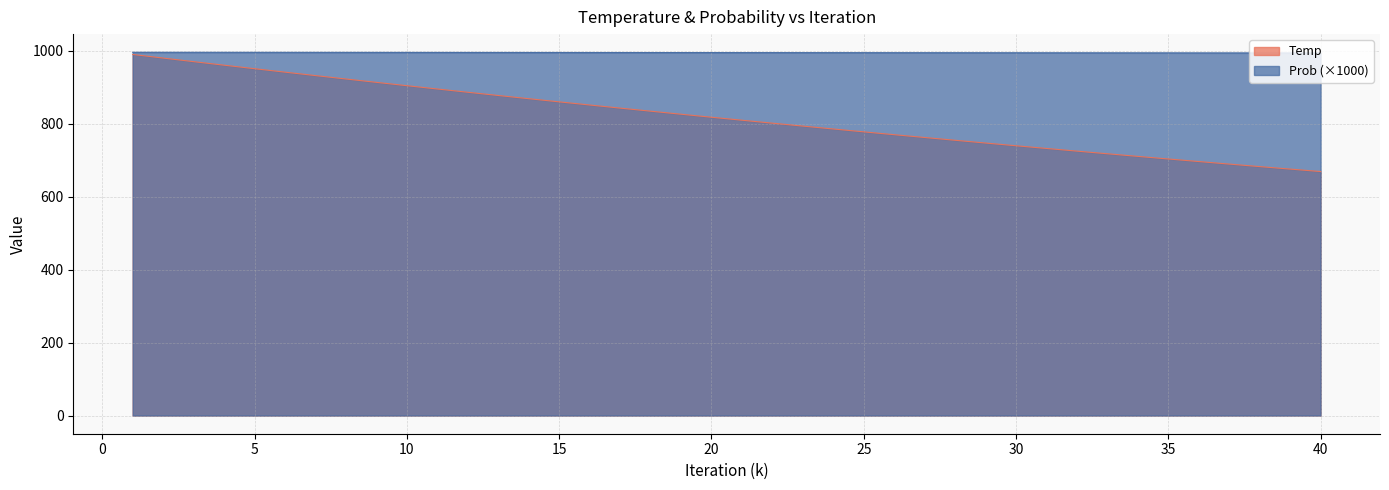

Which series changed the most between 8 and 26?

Temp